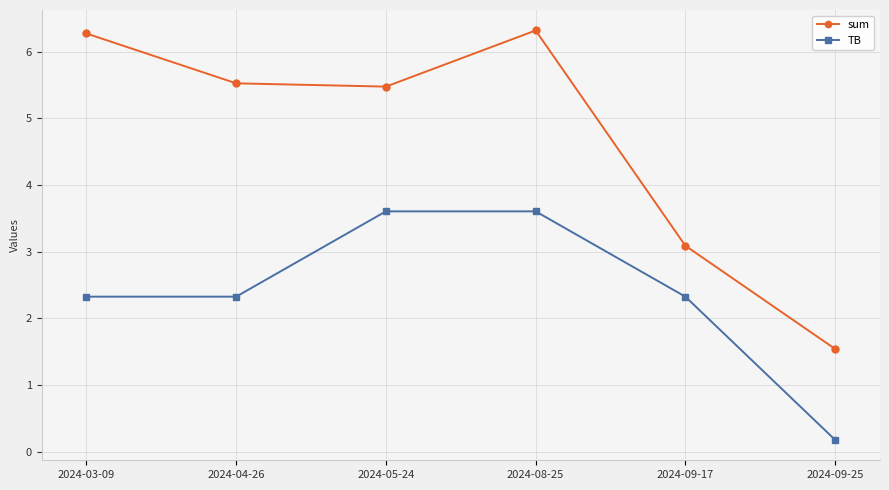

Which series has the largest total across all categories?

sum